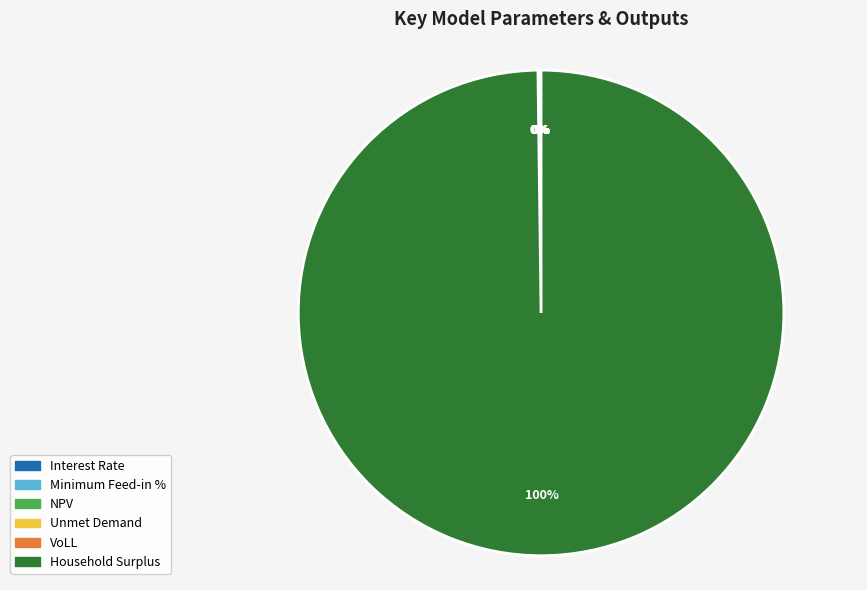

To the nearest percent, what is the combined percentage of NPV and Household Surplus?

100%